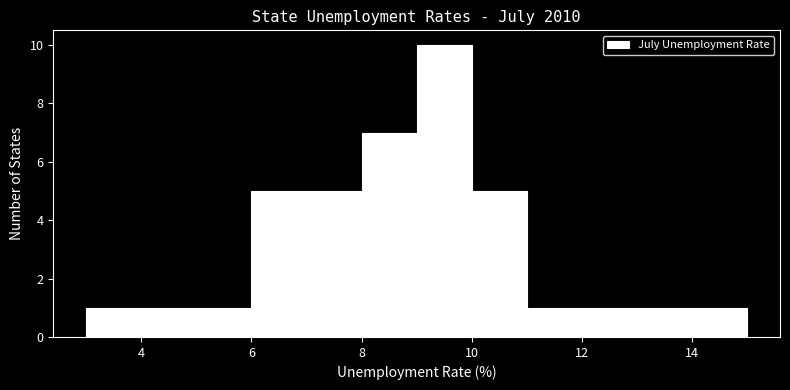

Reading left to right, list every bar in this chart as the range it spans on the x-axis followed by its height. The values are not printed on the chart, so give them approximately, as read against the axis.

3 to 4: 1
4 to 5: 1
5 to 6: 1
6 to 7: 5
7 to 8: 5
8 to 9: 7
9 to 10: 10
10 to 11: 5
11 to 12: 1
12 to 13: 1
13 to 14: 1
14 to 15: 1